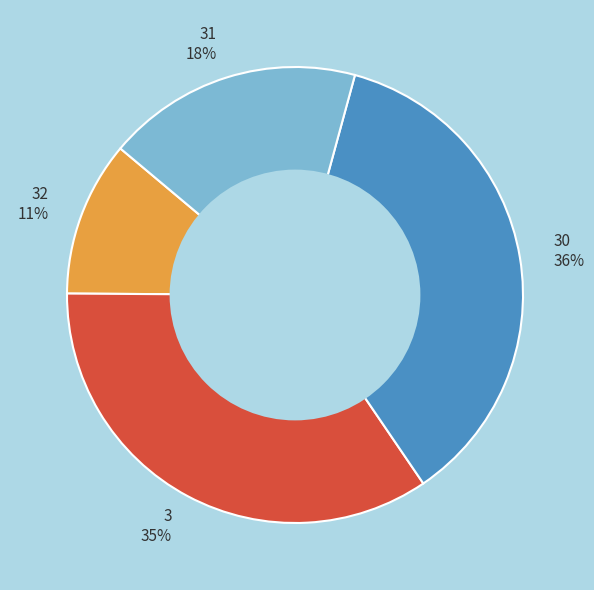

Do 31 18% and 32 11% together represent more than half of the pie?

No